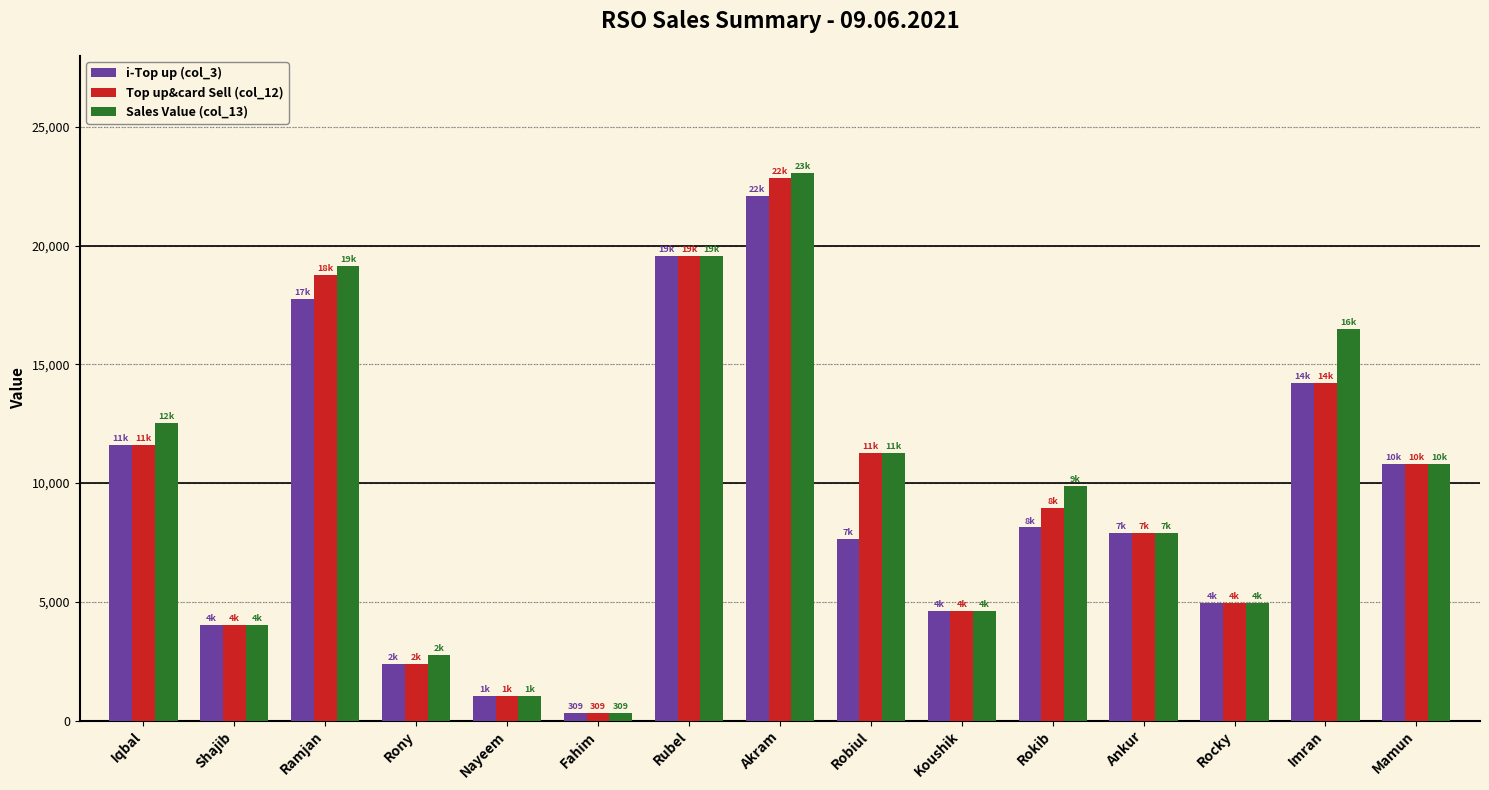

What is the total value across all series at Rubel?

58728